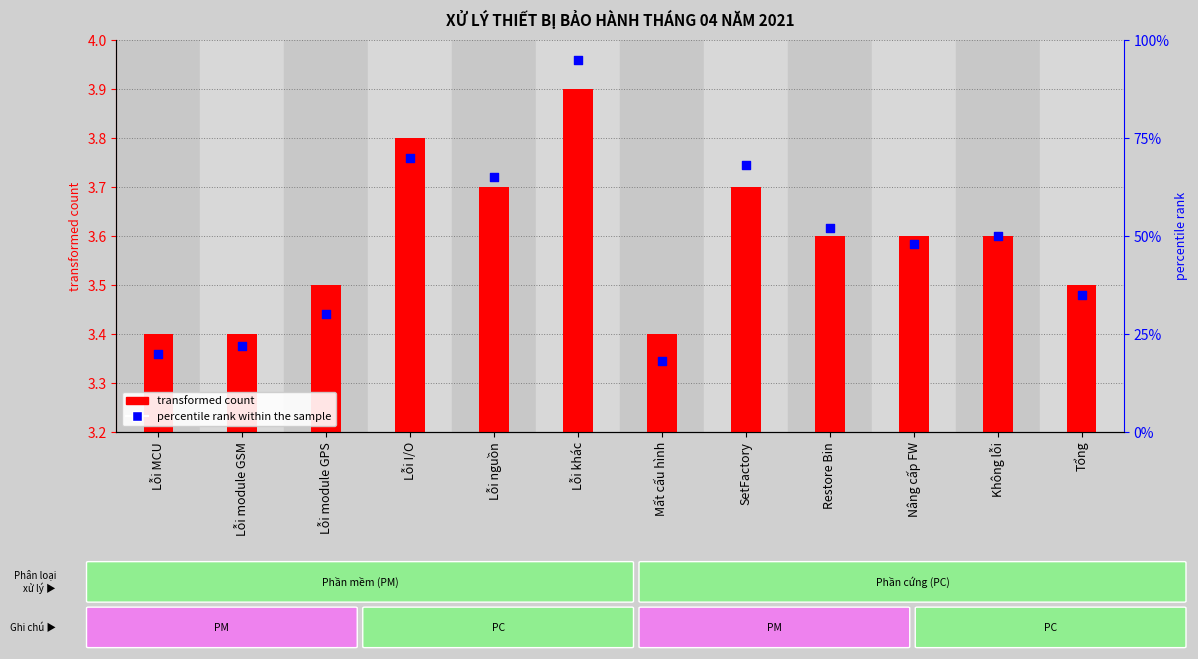

Between SetFactory and Restore Bin, which is larger?

SetFactory